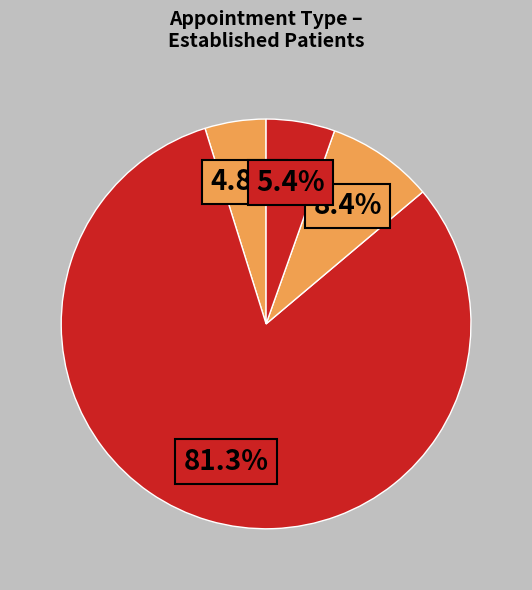

Does any single category account for the majority?

Yes